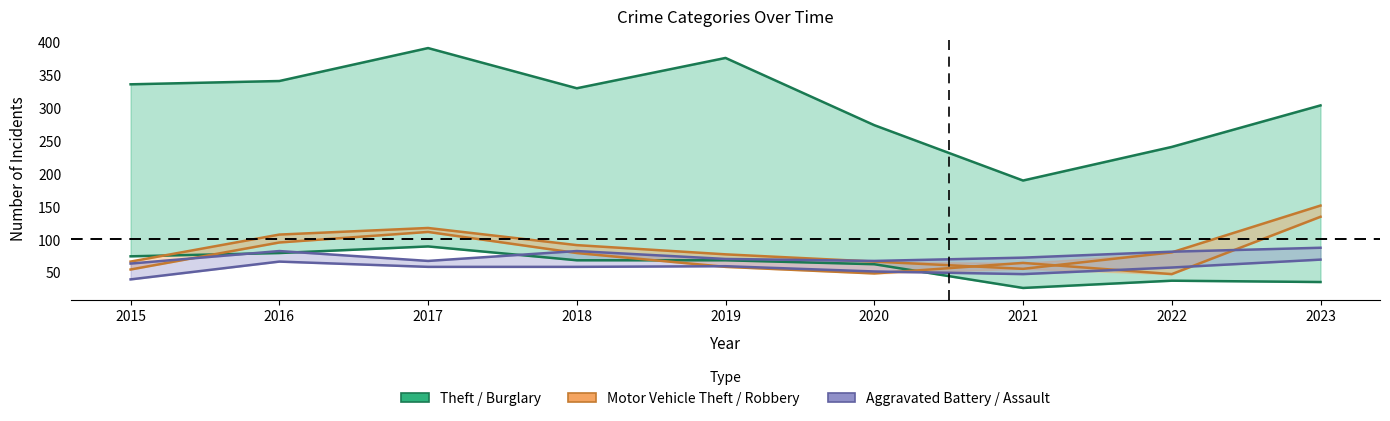

At which category does the chart reach its peak across all series?

2017